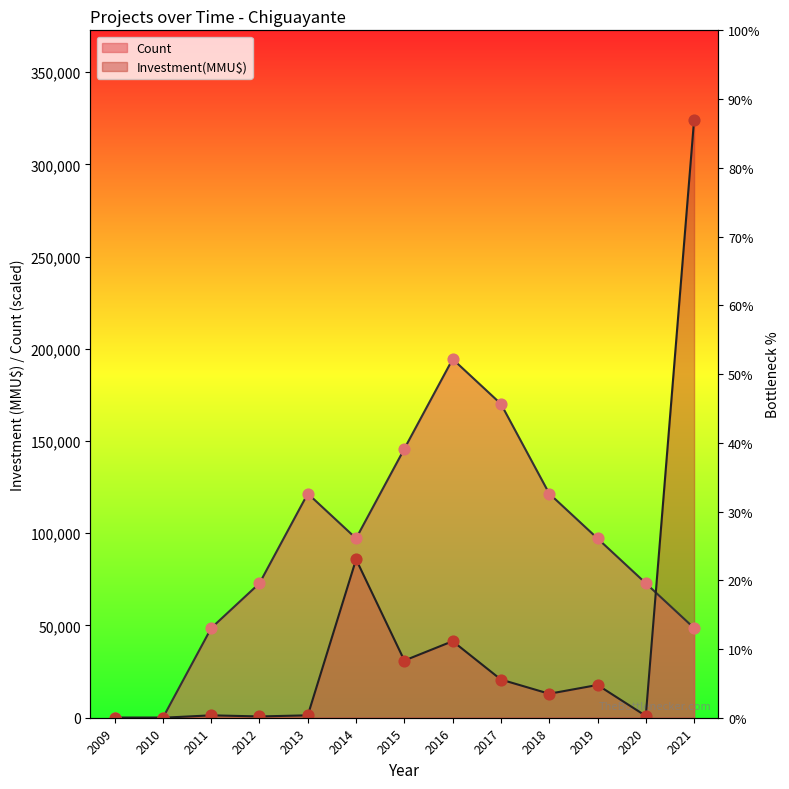

What are all the series names shown in the legend?

Count, Investment(MMU$)